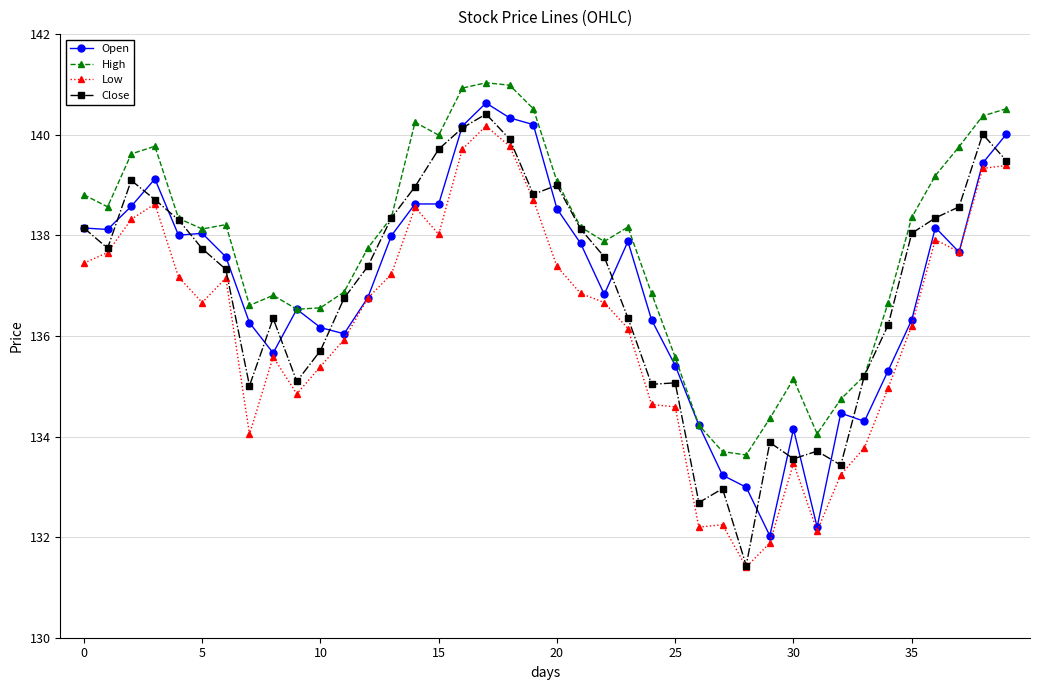

True or false: High has more than 2 points higher than both neighbors.

True